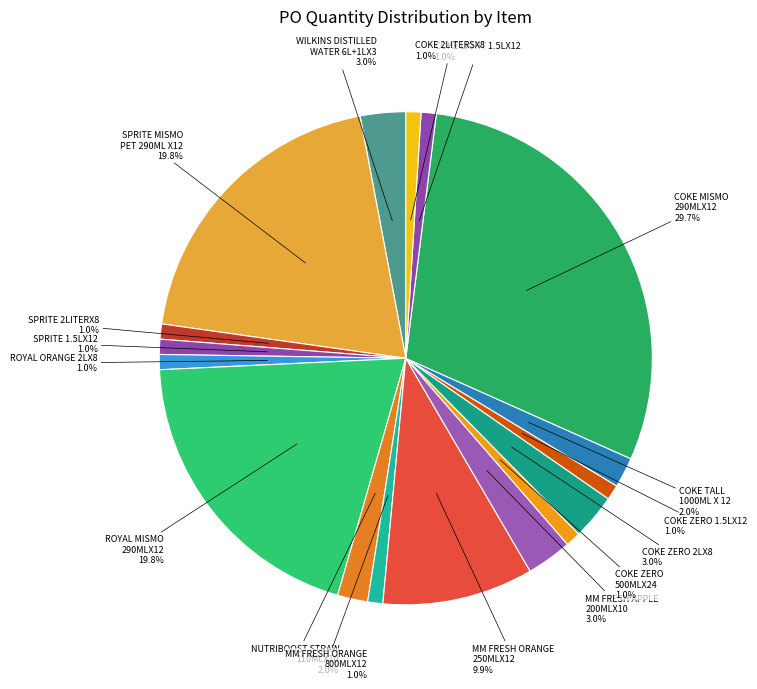

Which slice is the largest?

COKE MISMO 290MLX12